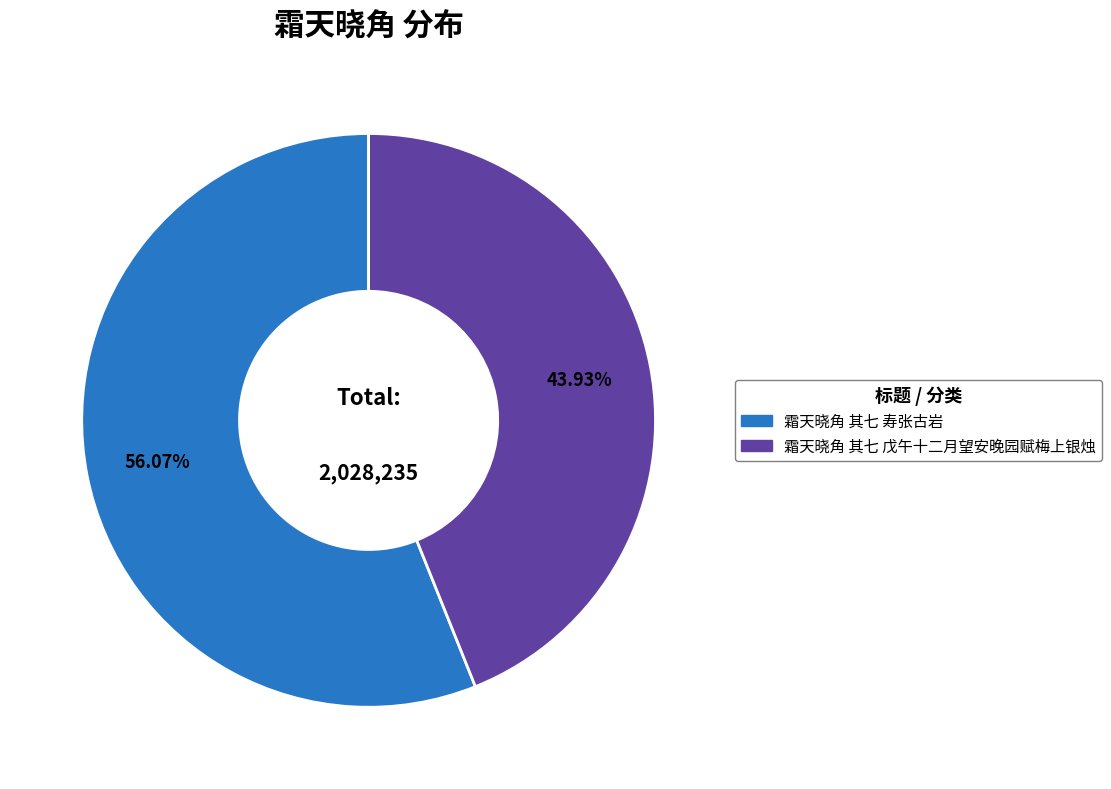

To the nearest percent, what is the difference between the largest and smallest slice percentages?

12%